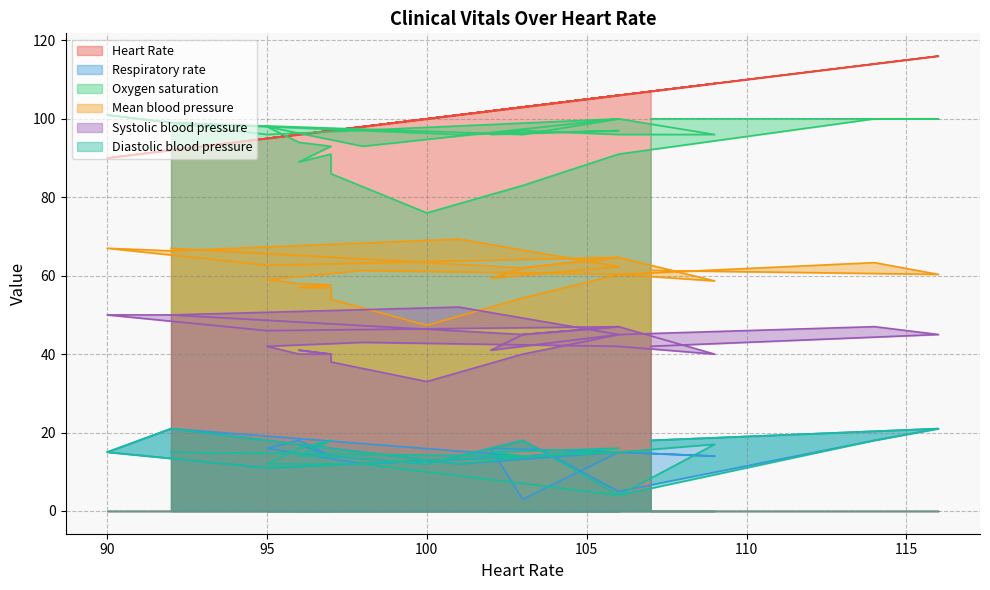

Between 107 and 106, which series saw the biggest shift?

Systolic blood pressure